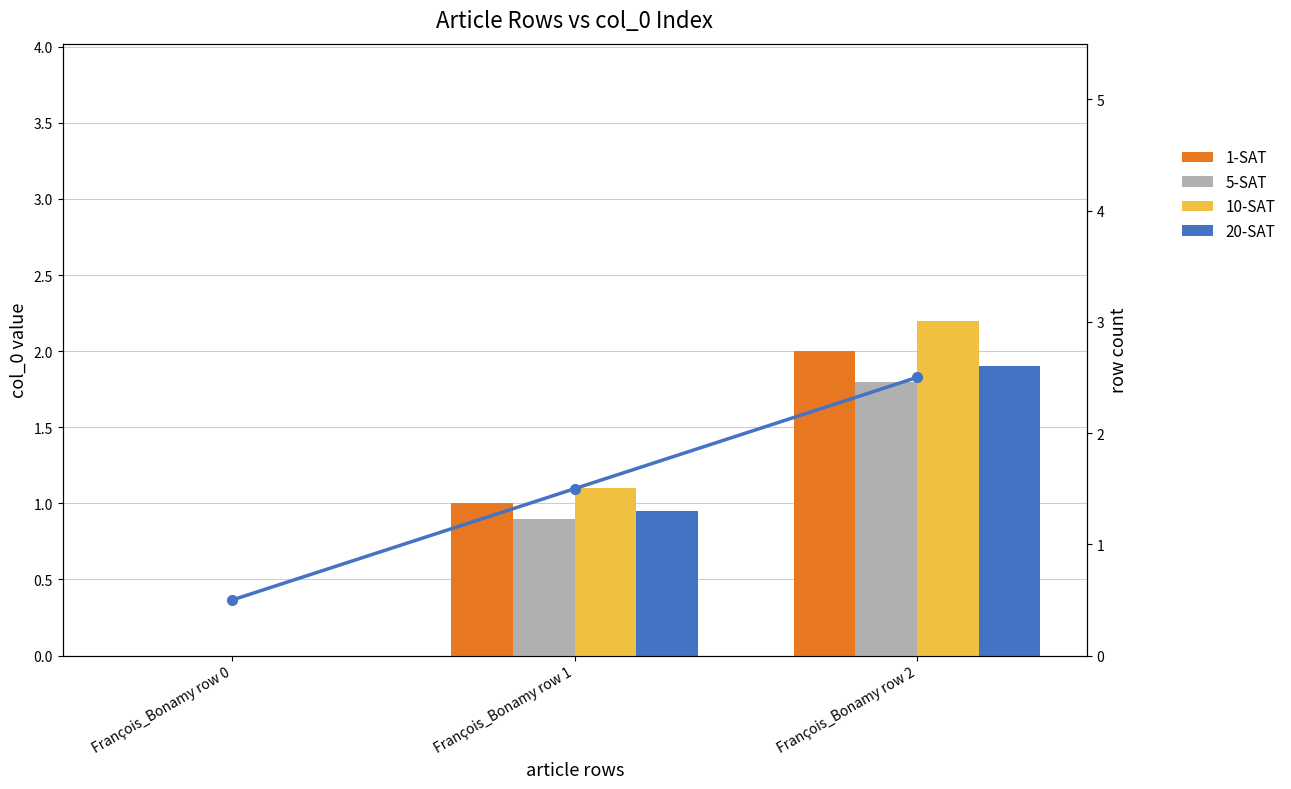

Does the chart contain stacked bars?

No